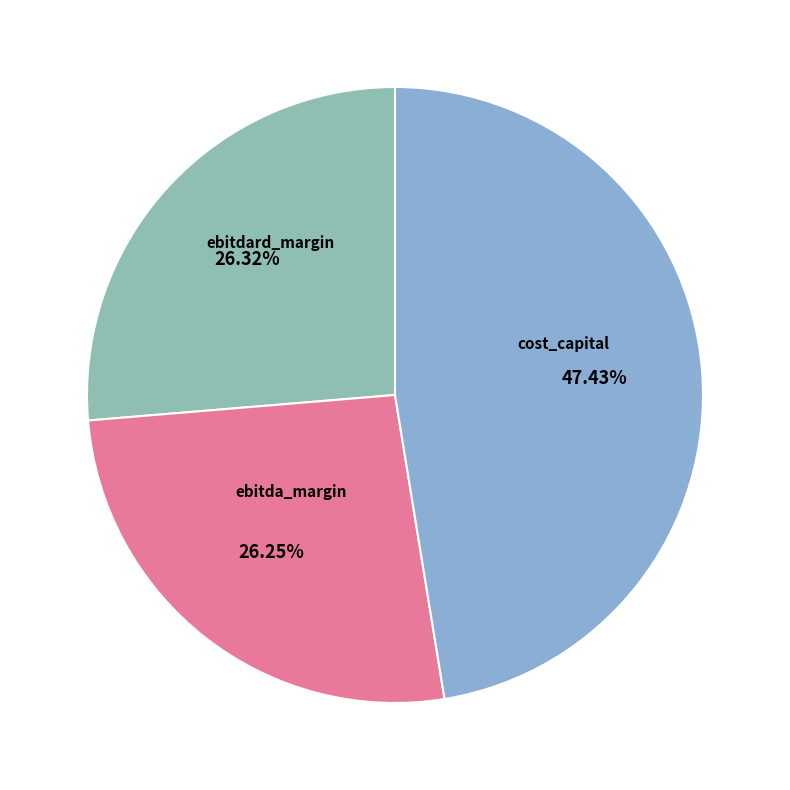

Is there any slice that represents more than half of the pie?

No